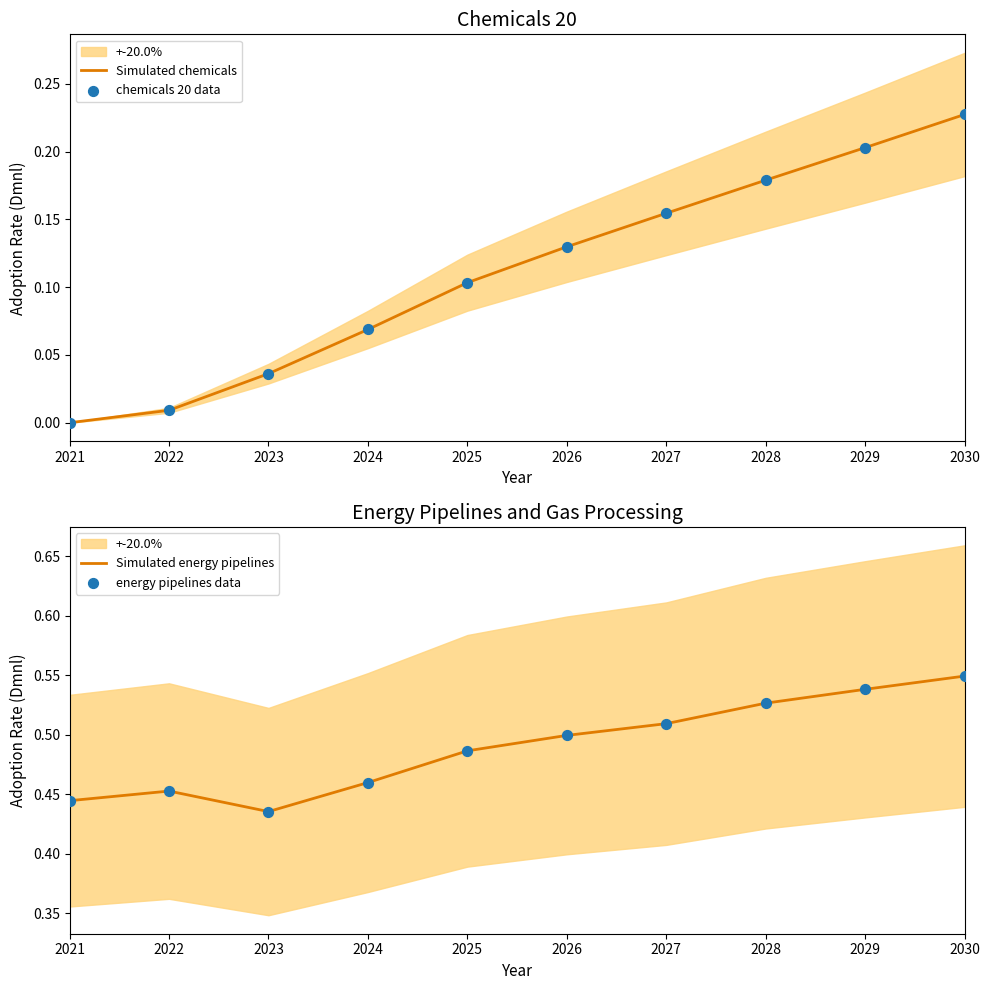

Which series reaches the minimum Y coordinate?

Simulated chemicals